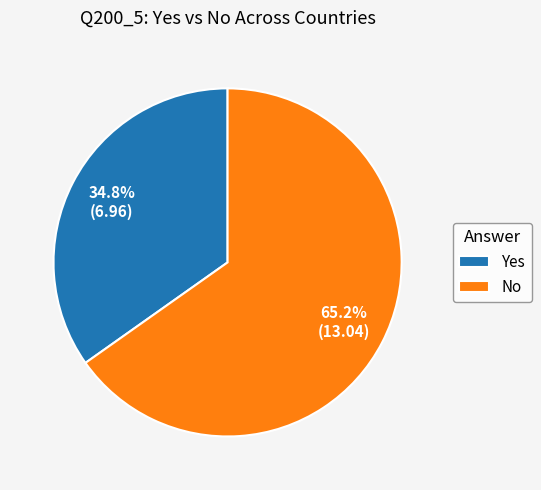

How many slices are in this pie chart?

2